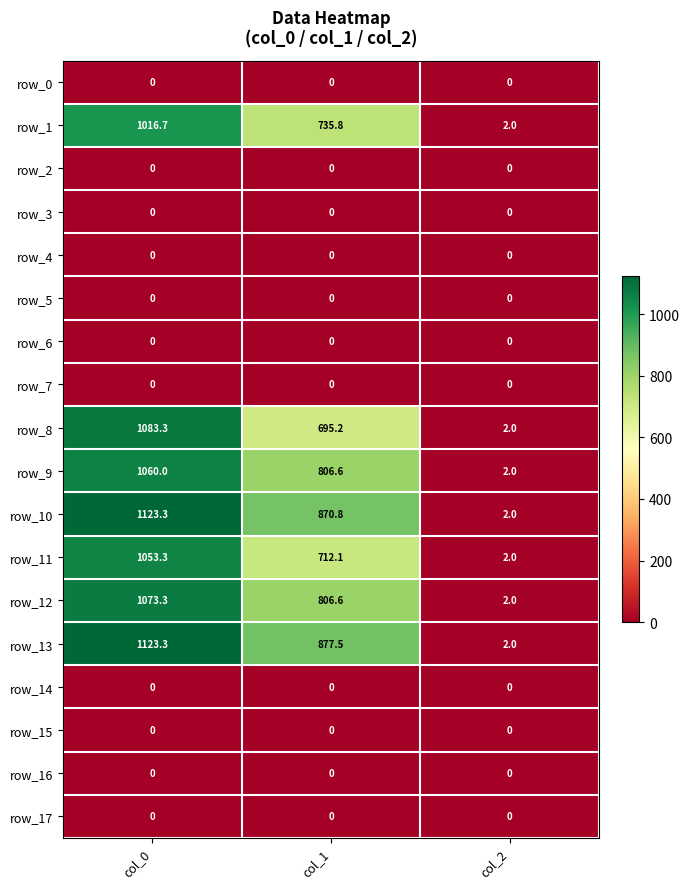

At which category is the sum across all series the highest?

col_0